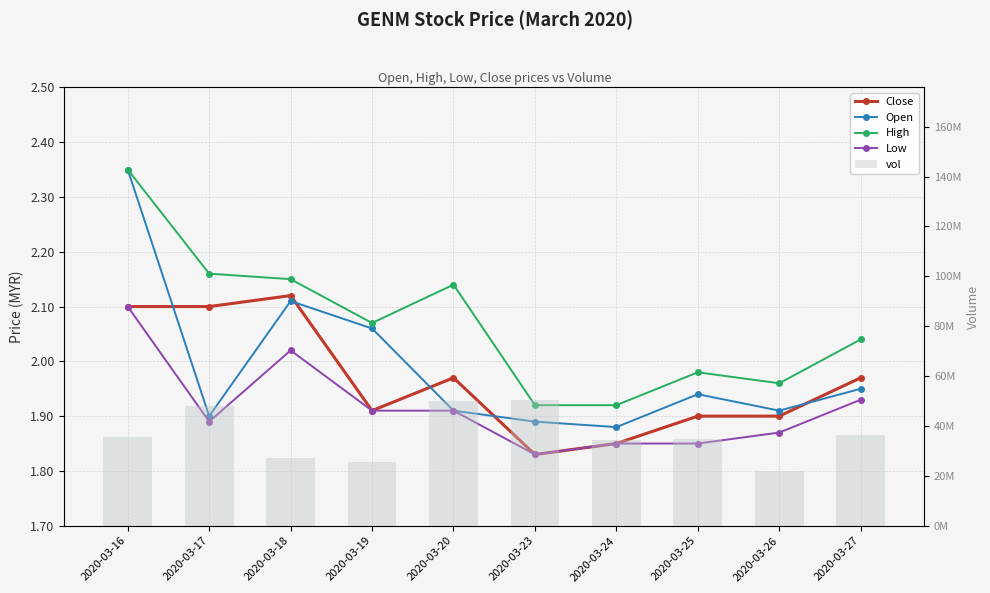

What is the sum of all Open values?

19.9